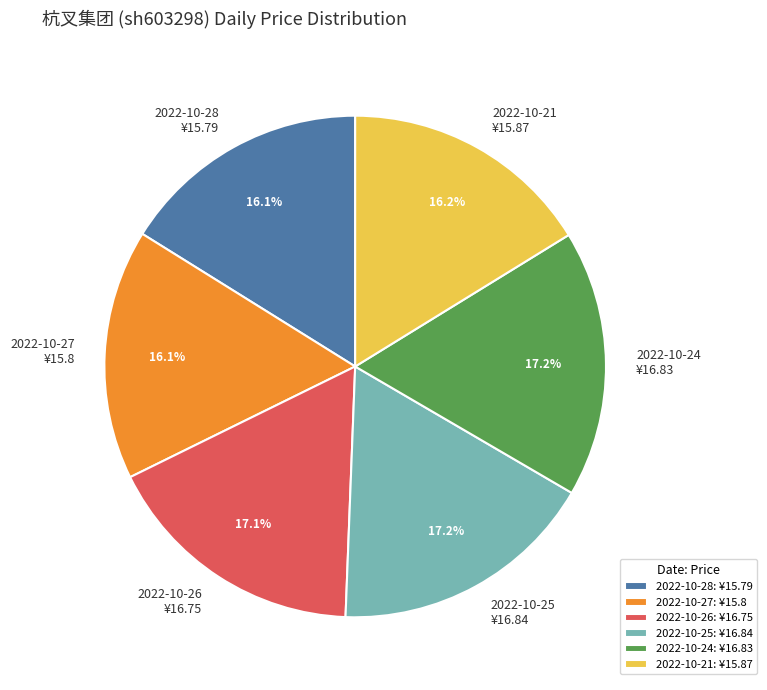

What percentage do 2022-10-27 ¥15.8 and 2022-10-24 ¥16.83 together represent?

33.3%